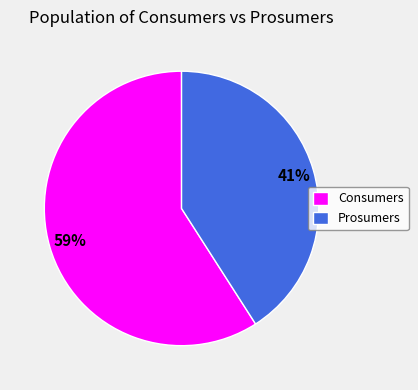

Which category has the biggest portion of the pie?

Consumers